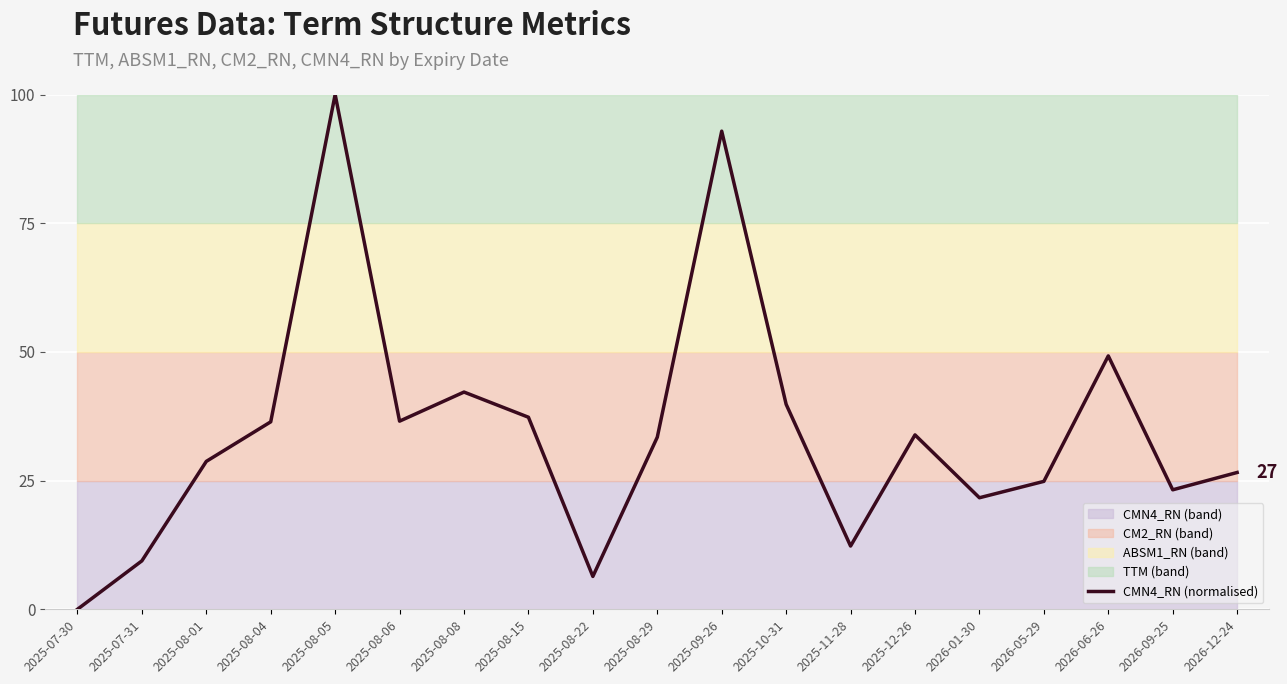

What value does the data have at 2025-08-29?

33.4